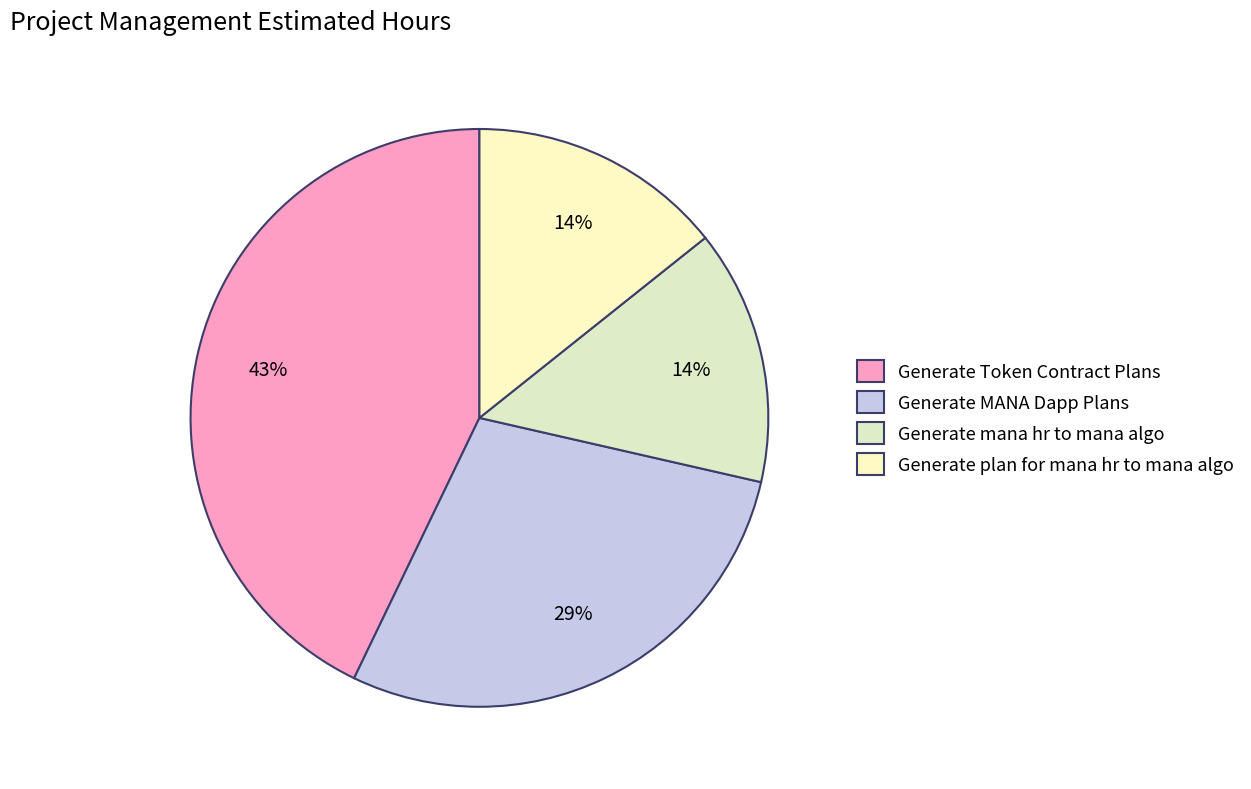

Rank the categories by value from highest to lowest.

Generate Token Contract Plans, Generate MANA Dapp Plans, Generate mana hr to mana algo, Generate plan for mana hr to mana algo